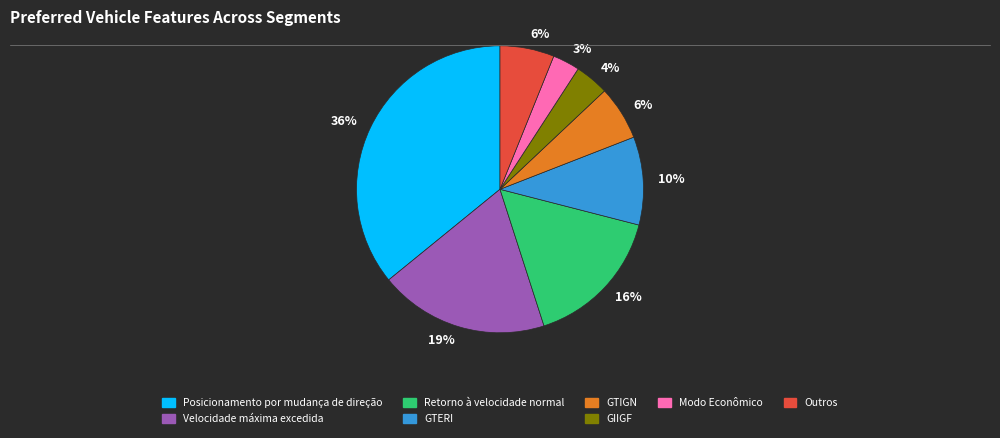

Combined, do GTERI and Modo Econômico account for over 50%?

No